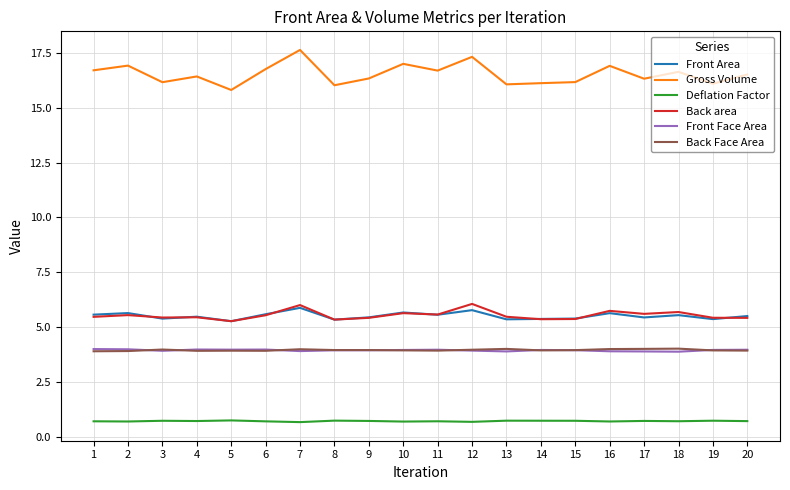

What is the total value across all series at 7?

38.1